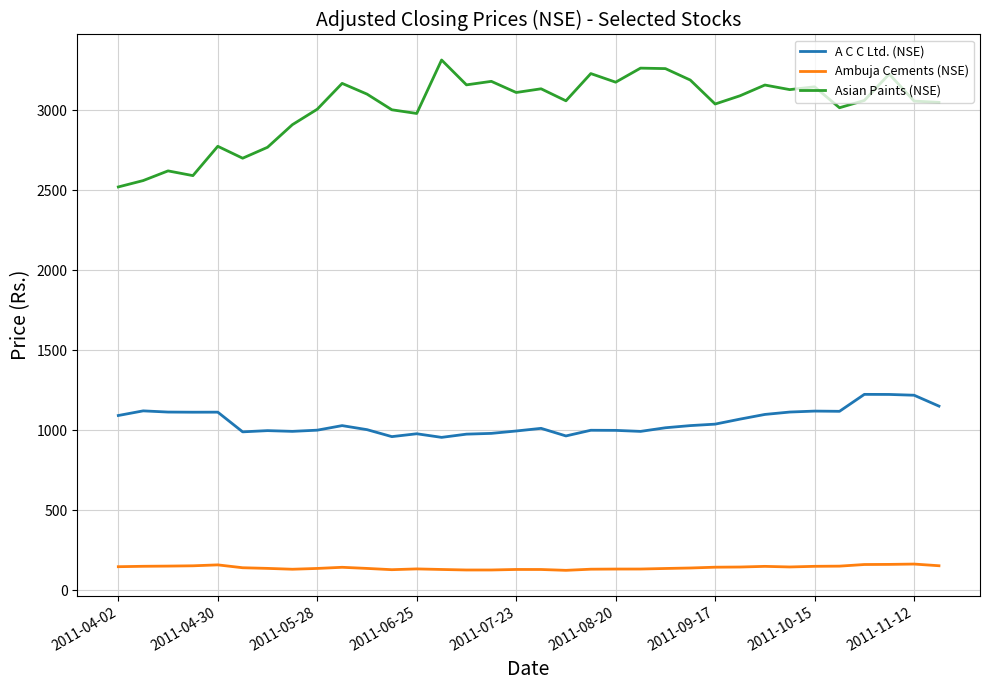

What is the highest value of the A C C Ltd. (NSE) series?

1224.0